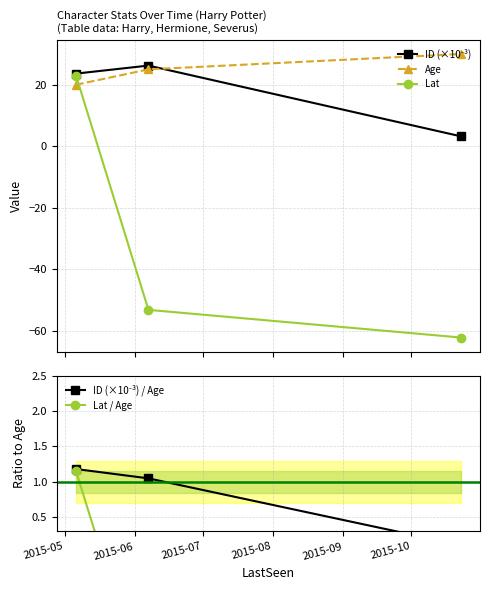

How many lines are shown in the chart?

5